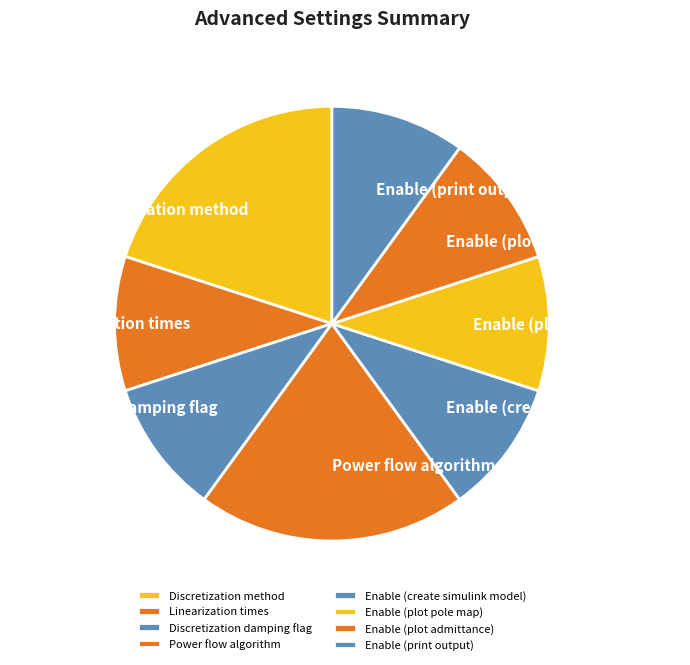

Is the sum of Discretization damping flag and Enable (create simulink model) greater than half?

No